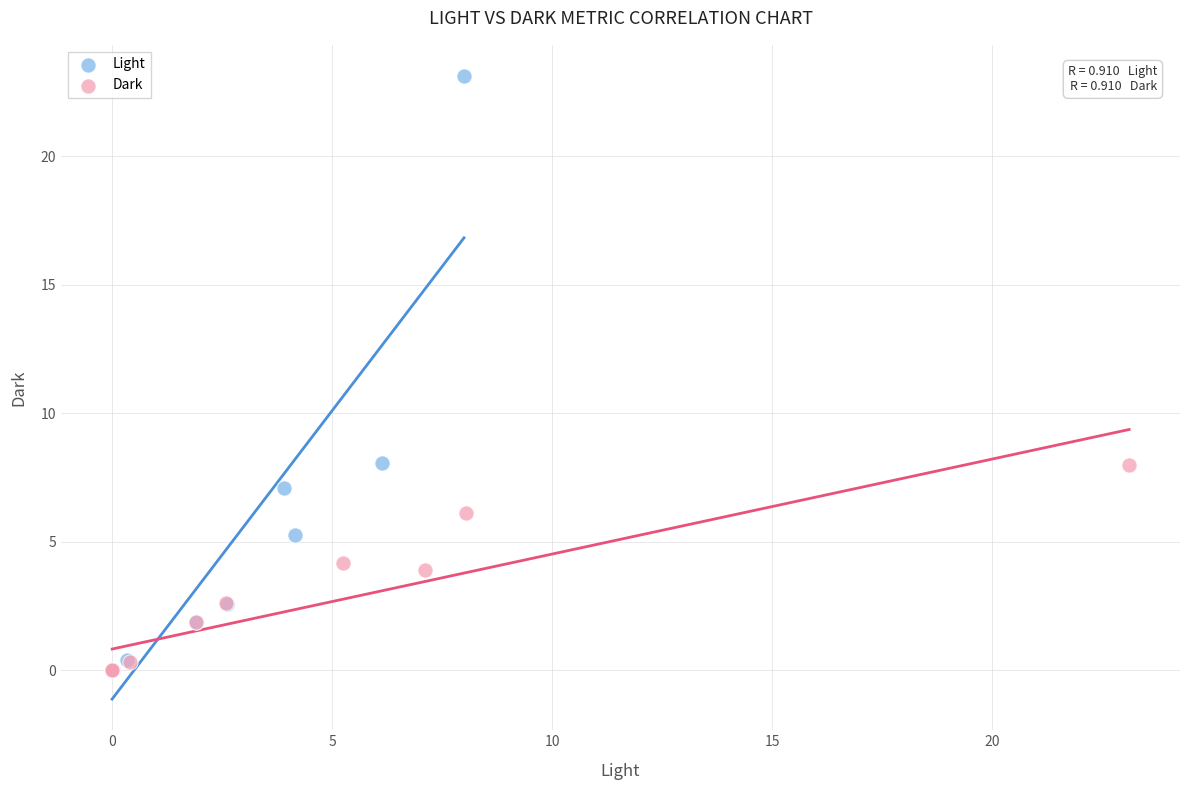

Which series contains the highest Y value?

Light